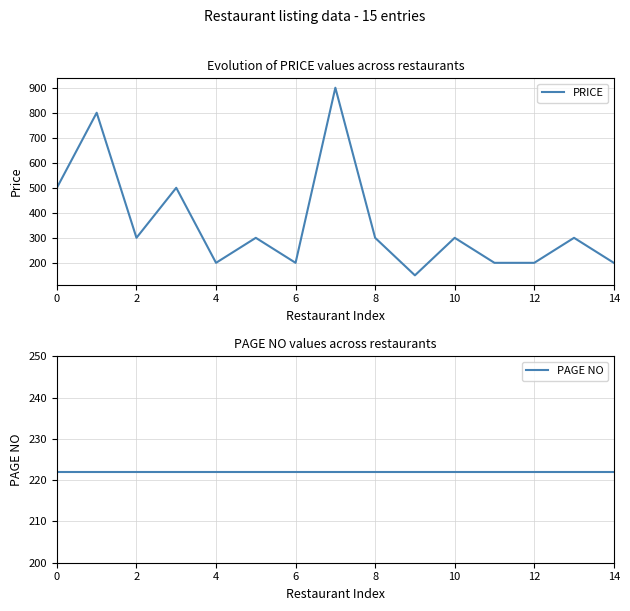

Which series has the largest total across all categories?

PRICE